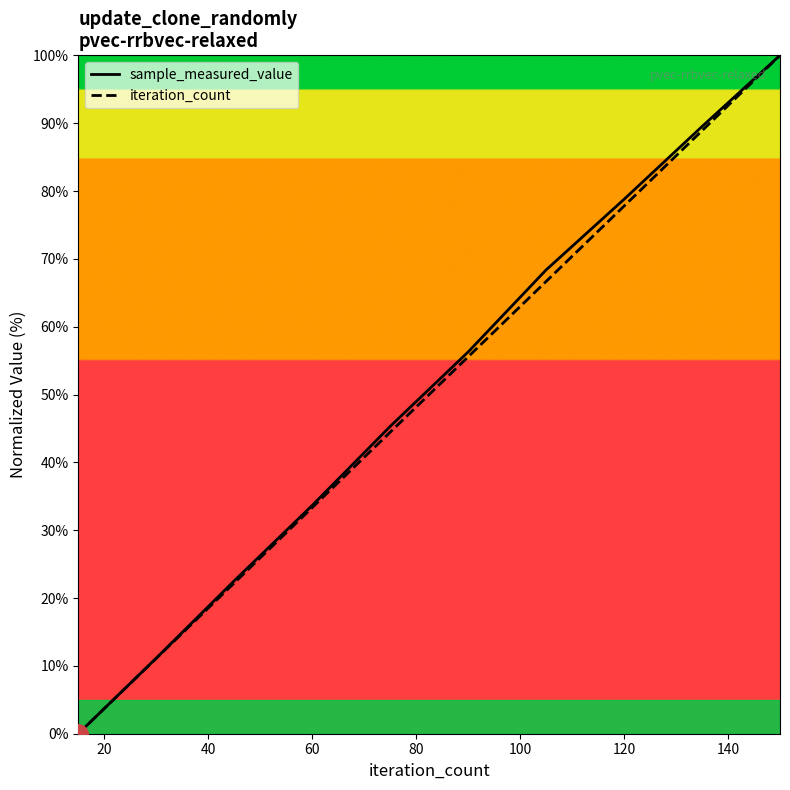

The value of iteration_count at 60 is 33.3. True or false?

True